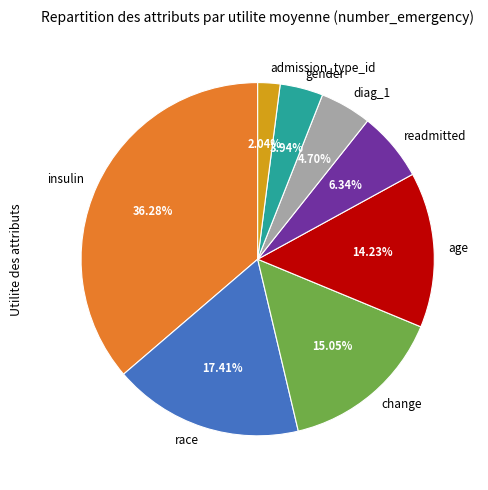

Is the sum of admission_type_id and age greater than half?

No